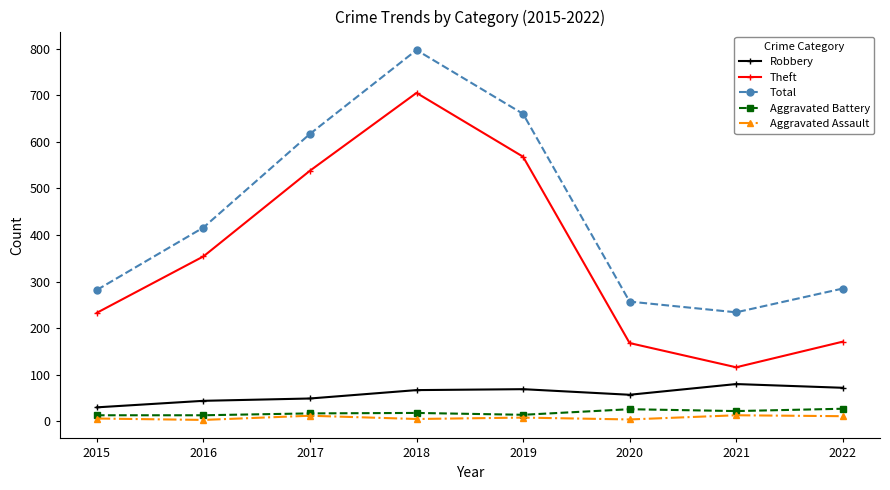

List the series in order of their peak value, highest first.

Total, Theft, Robbery, Aggravated Battery, Aggravated Assault